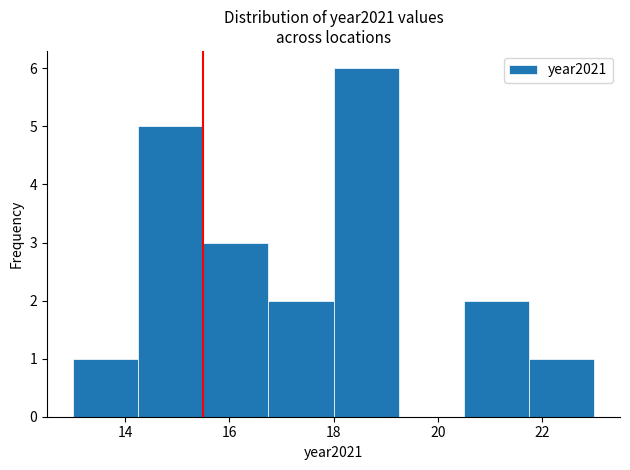

Reading left to right, transcribe this chart: for each bar, give the range it covers on the x-axis and its height. Neither the bar edges nor the heights are printed on the chart, so give them approximately, as read against the axes.

13.00 to 14.25: 1
14.25 to 15.50: 5
15.50 to 16.75: 3
16.75 to 18.00: 2
18.00 to 19.25: 6
19.25 to 20.50: 0
20.50 to 21.75: 2
21.75 to 23.00: 1